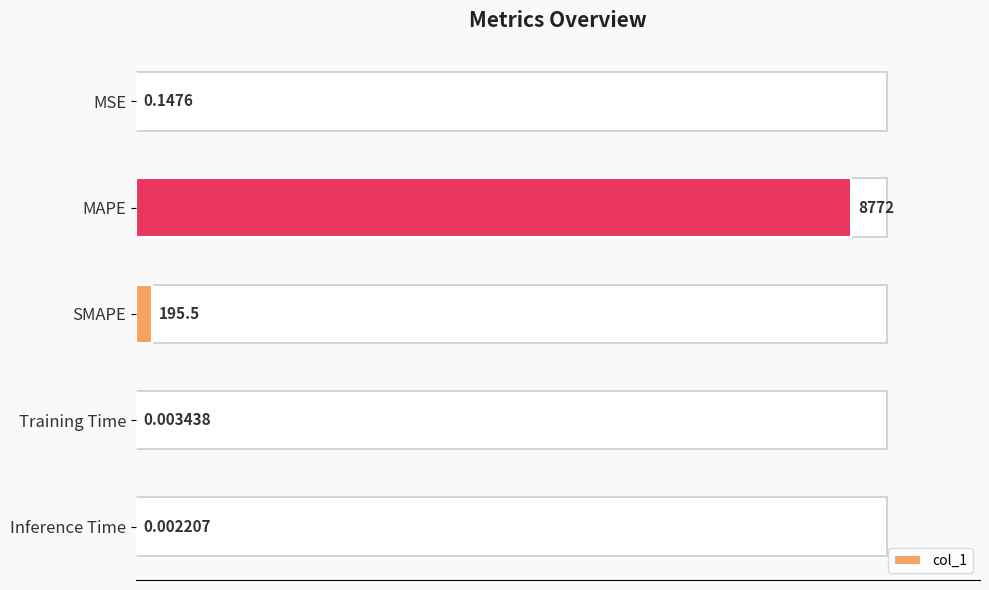

How many distinct data groups are displayed?

1